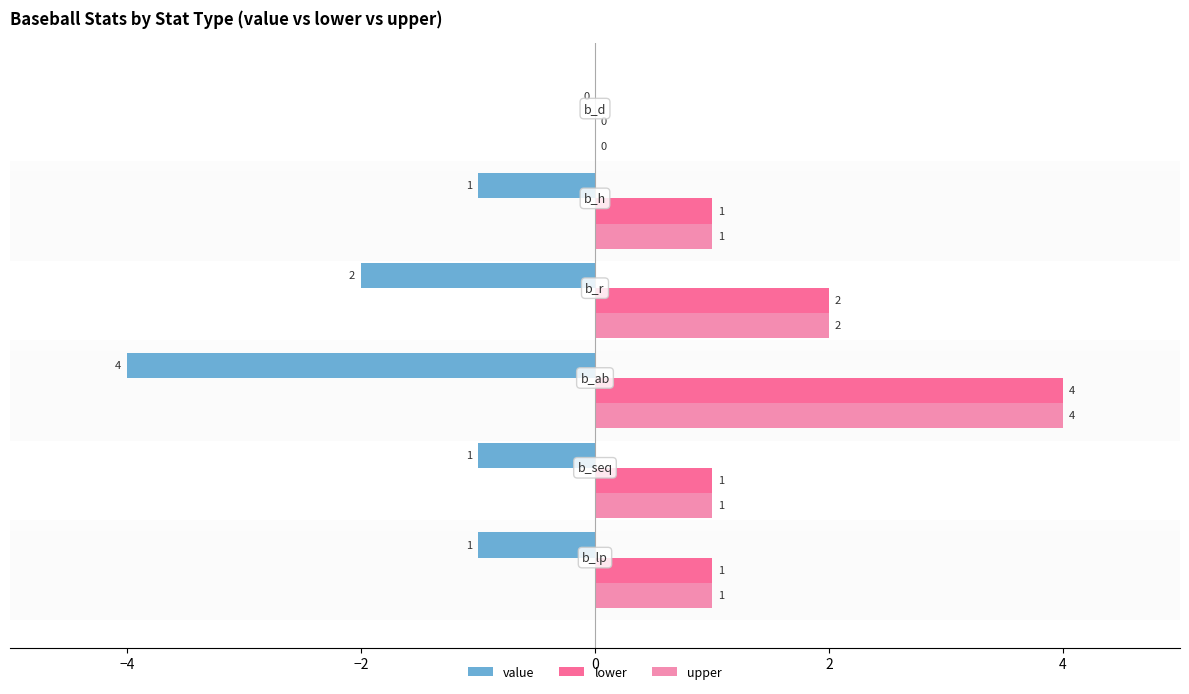

What is the sum of all lower values?

9